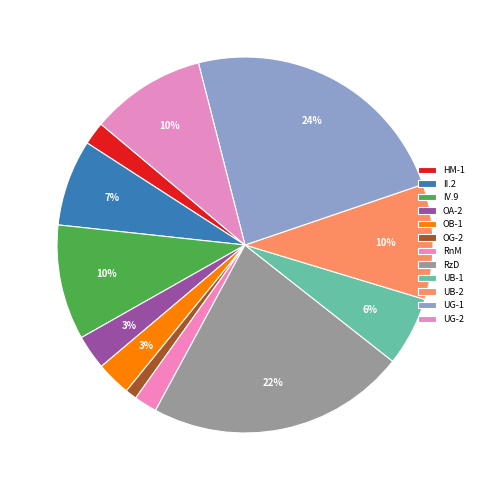

How many slices are in this pie chart?

12